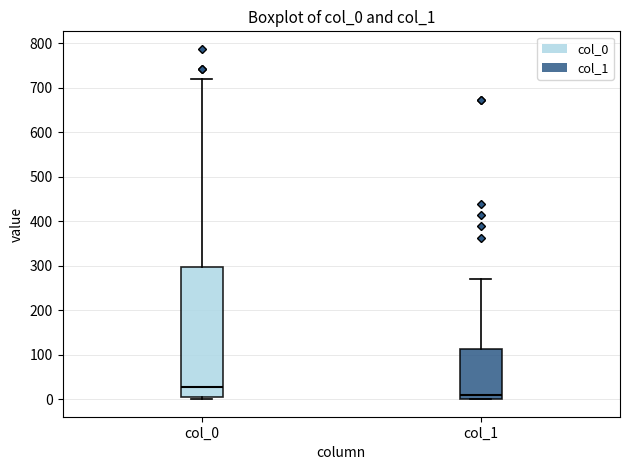

Reading left to right, read every box against the y-axis: the position of its median line, the range the box covers, and the ends of its whiskers. The values are not printed on the chart, so give them approximately, as read against the axis.

col_0: median 30, box 0 to 300, whiskers 0 (just below the box's lower edge) to 720
col_1: median 10, box 0 to 110, whiskers 0 to 270